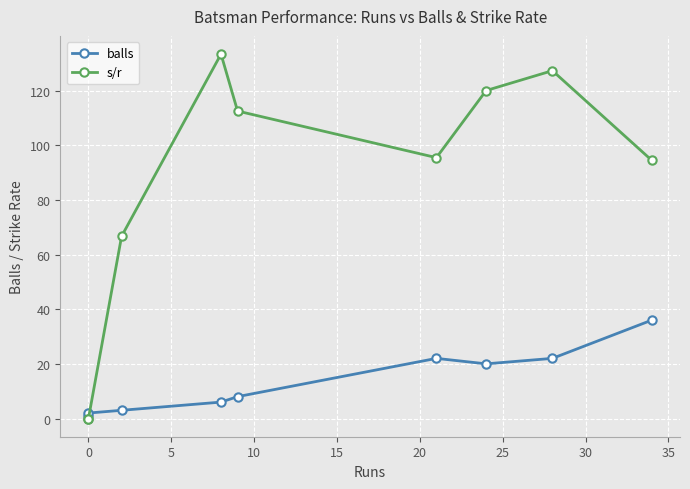

What is the spread (max minus min) of values at 0?

2.0